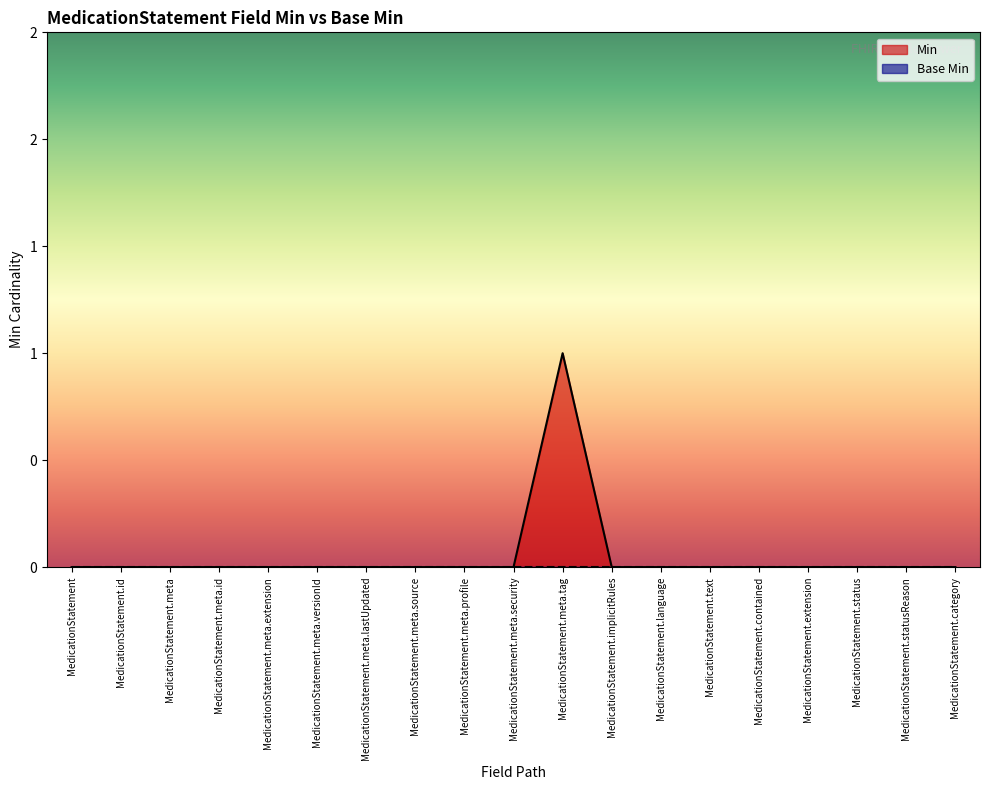

Reading right to left, transcribe all the data shown in this chart.

0	0	0	0	0	0	0	0	1	0	0	0	0	0	0	0	0	0	0